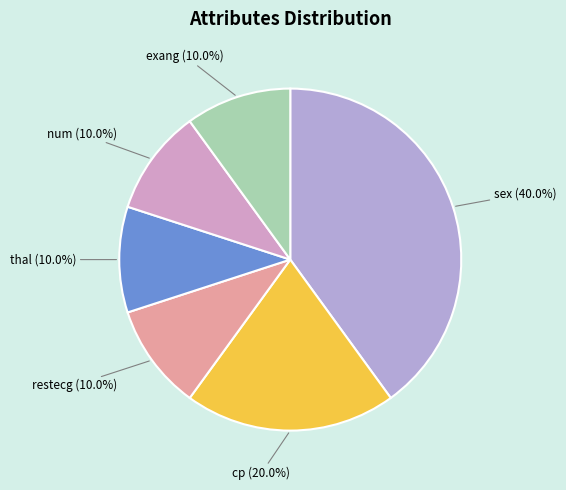

What is the smallest slice in the pie chart?

restecg